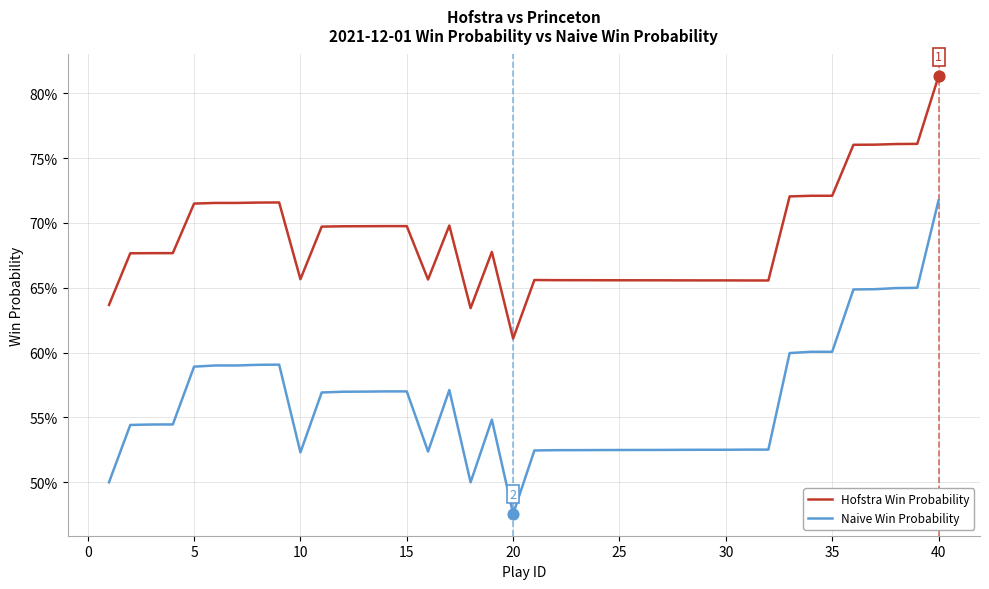

At how many categories does at least one series exceed 0?

40